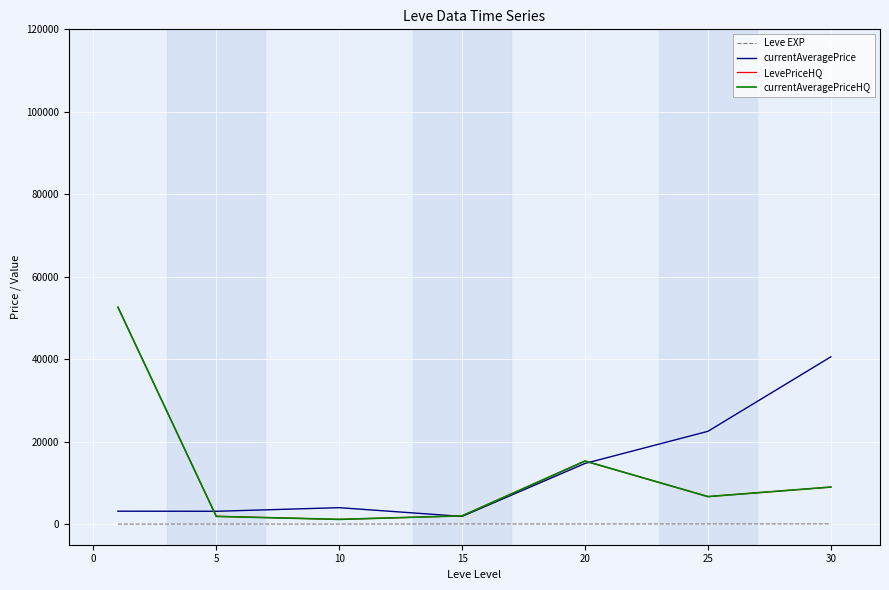

What is the highest value of the LevePriceHQ series?

52611.0